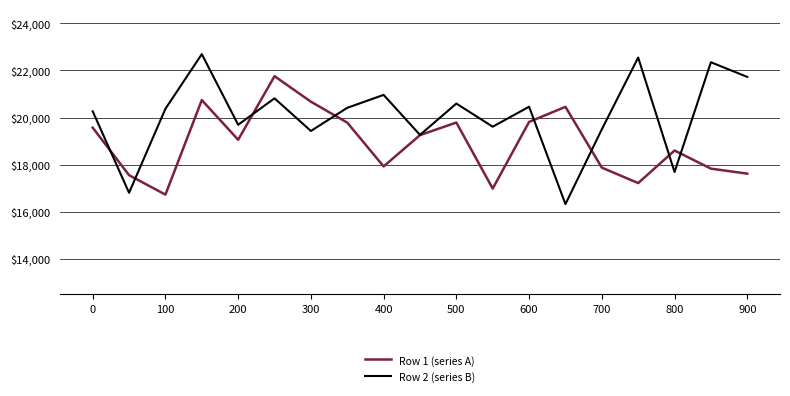

What is the difference between the maximum and minimum values in the Row 1 (series A) series?

5025.3